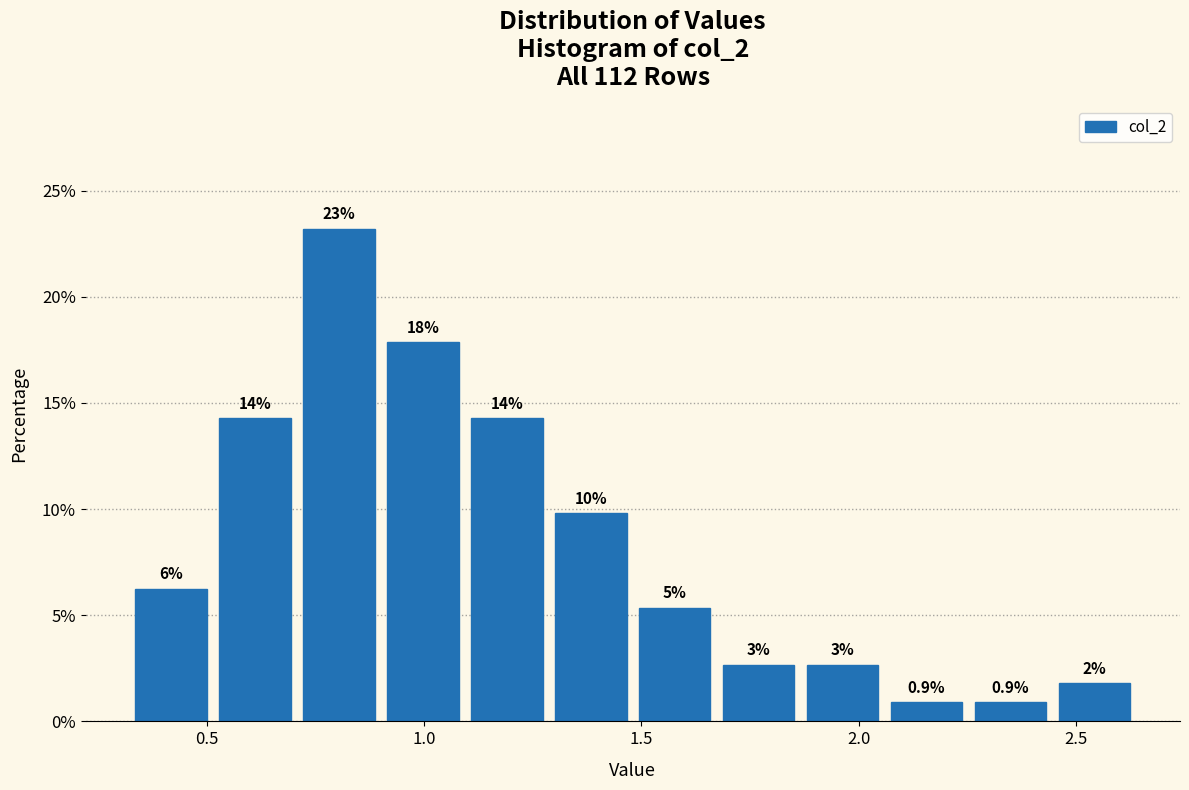

Around what value on the x-axis is the tallest bar? Give the approximate position of its centre, as read against the axis.

0.80